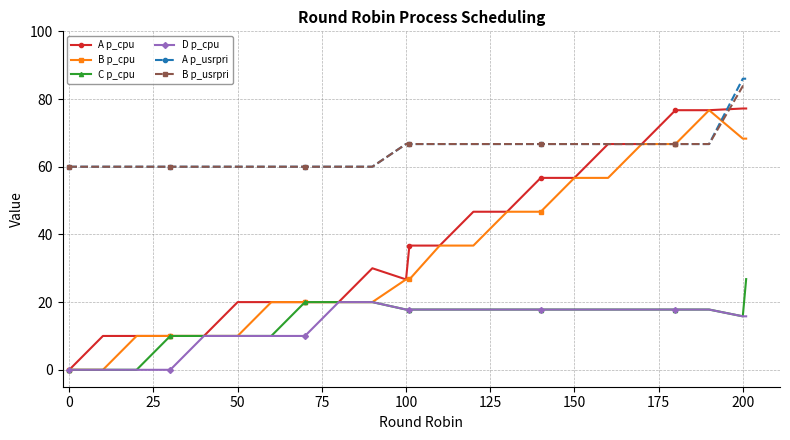

True or false: B p_cpu has more than 0 interior local peaks.

True